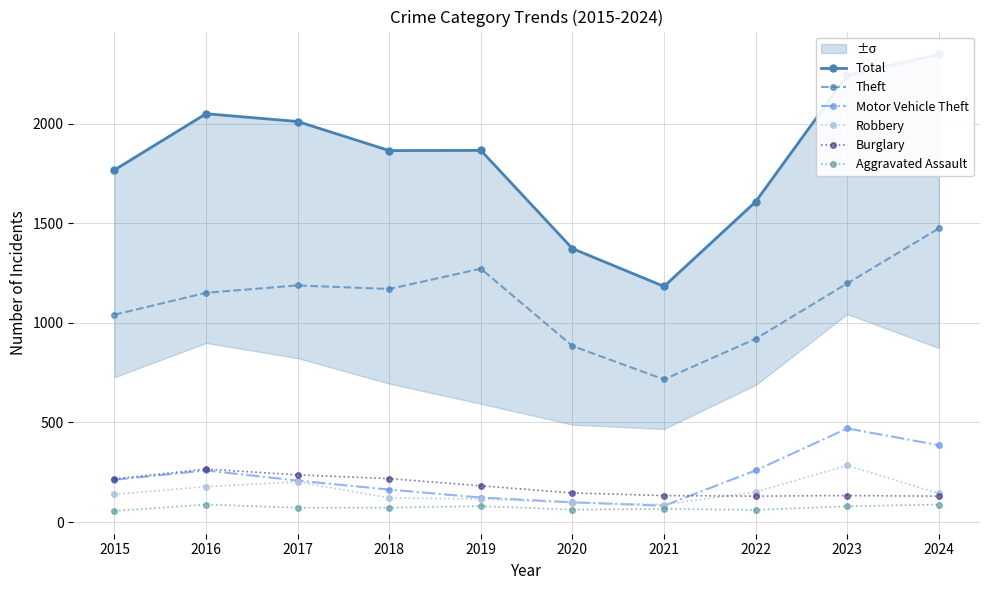

What is the approximate value of Theft at 2019, to the nearest 50?

1250